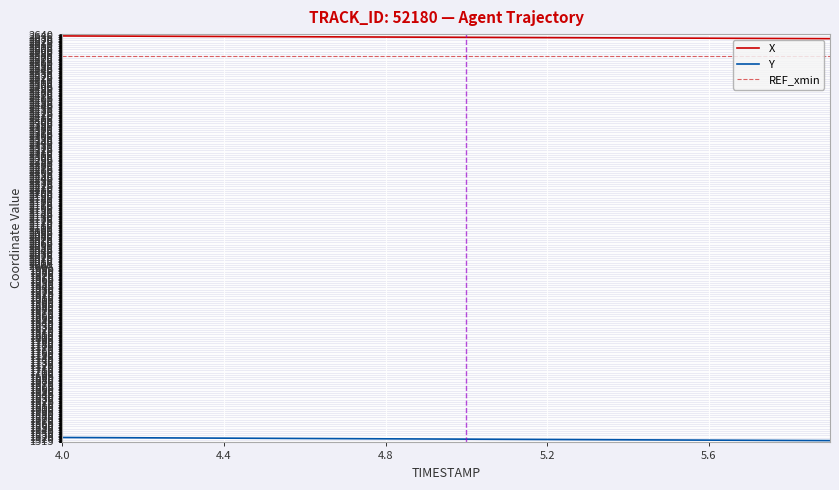

True or false: X has a value of 2637.5 at 4.1.

True